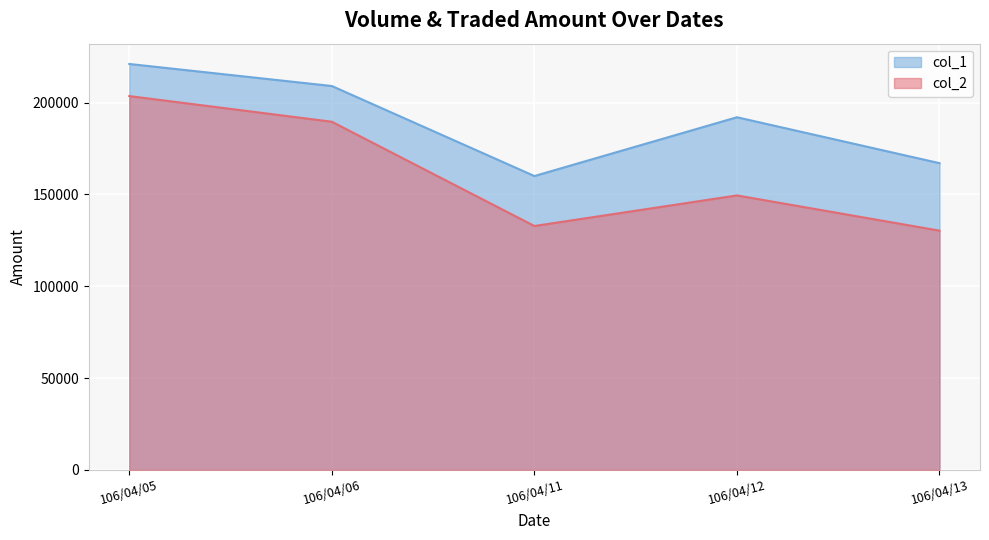

At how many categories does at least one series exceed 132238?

5